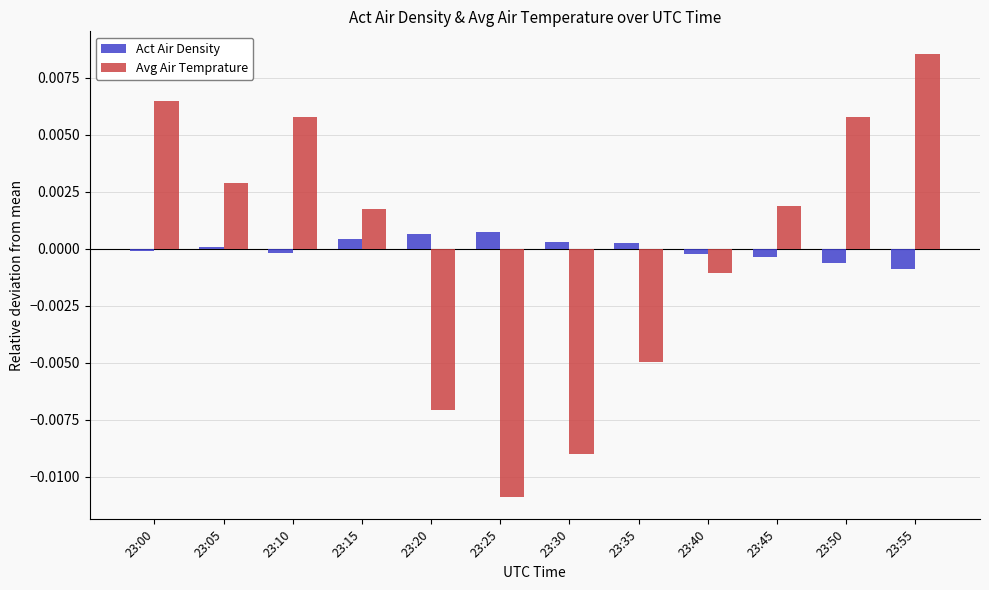

At which category is the sum across all series the highest?

23:55